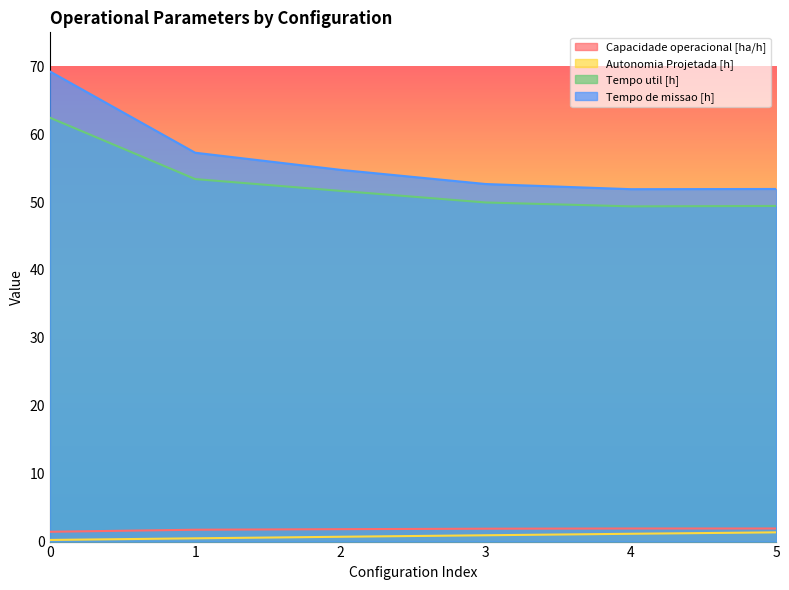

Reading left to right, what are all the values shown in this chart?

Capacidade operacional [ha/h]: 0=1.4	1=1.7	2=1.8	3=1.9	4=1.9	5=1.9
Autonomia Projetada [h]: 0=0.2	1=0.5	2=0.7	3=0.9	4=1.1	5=1.4
Tempo util [h]: 0=62.4	1=53.4	2=51.6	3=49.9	4=49.4	5=49.4
Tempo de missao [h]: 0=69.2	1=57.3	2=54.8	3=52.7	4=51.9	5=51.9